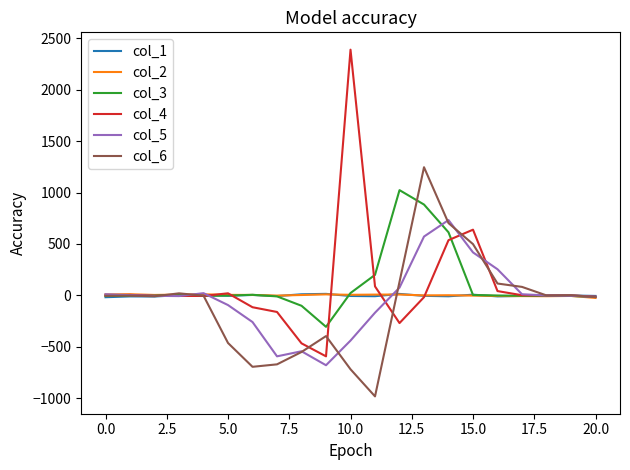

Which series has the largest range (max minus min)?

col_4